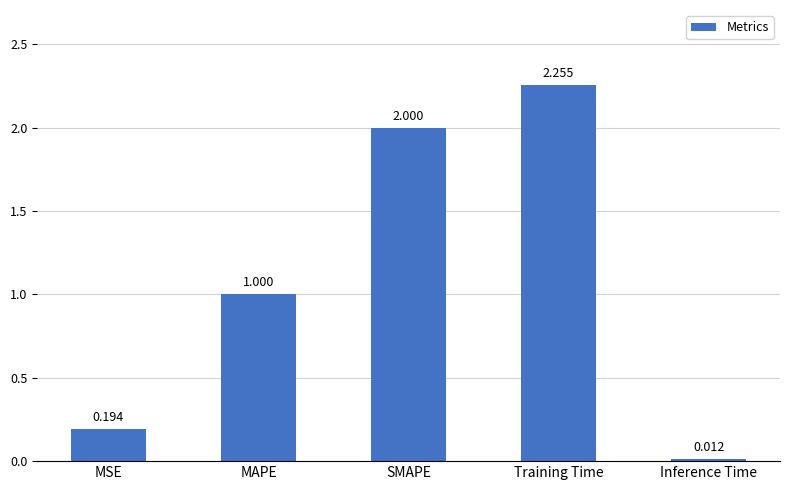

List the labels in order of value, smallest first.

Inference Time, MSE, MAPE, SMAPE, Training Time